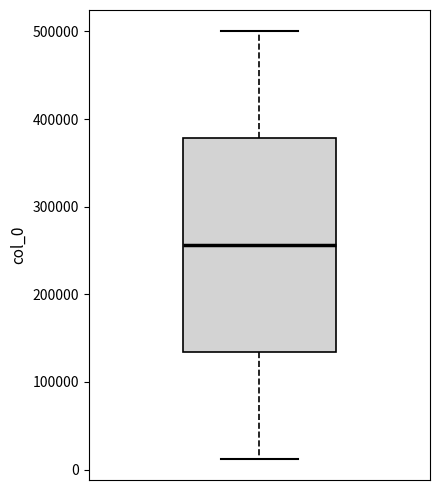

Where does the median line of the box sit on the y-axis? The values are not printed on the chart, so give them approximately, as read against the axis.

260000